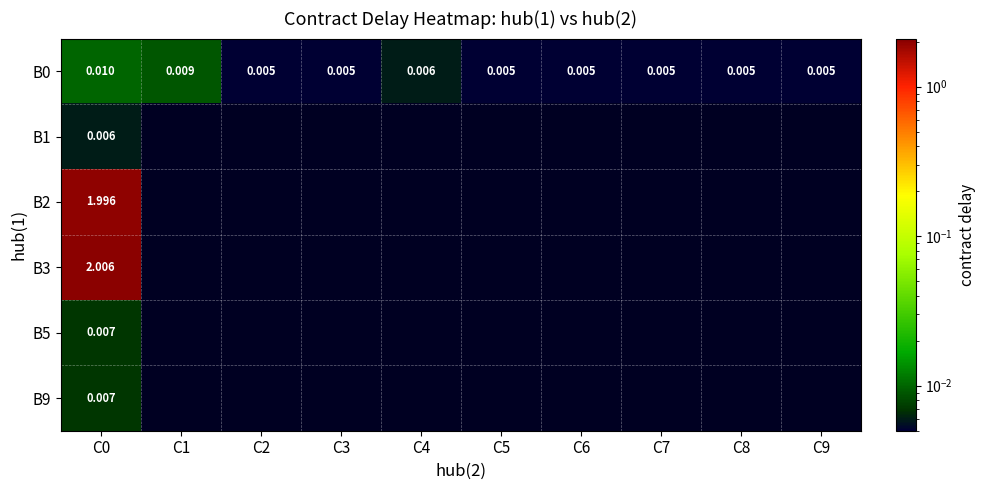

Between C2 and C8, which series saw the biggest shift?

B0